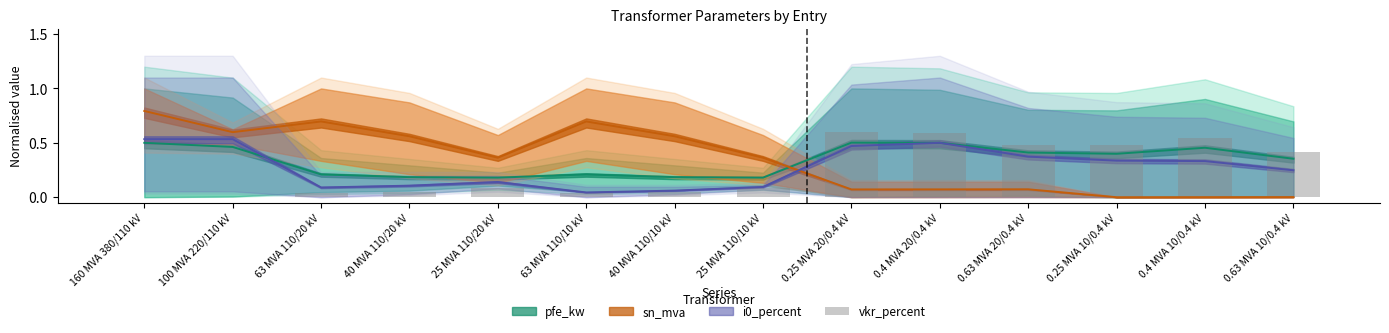

What is the value of the 14th bar from the left?

0.4